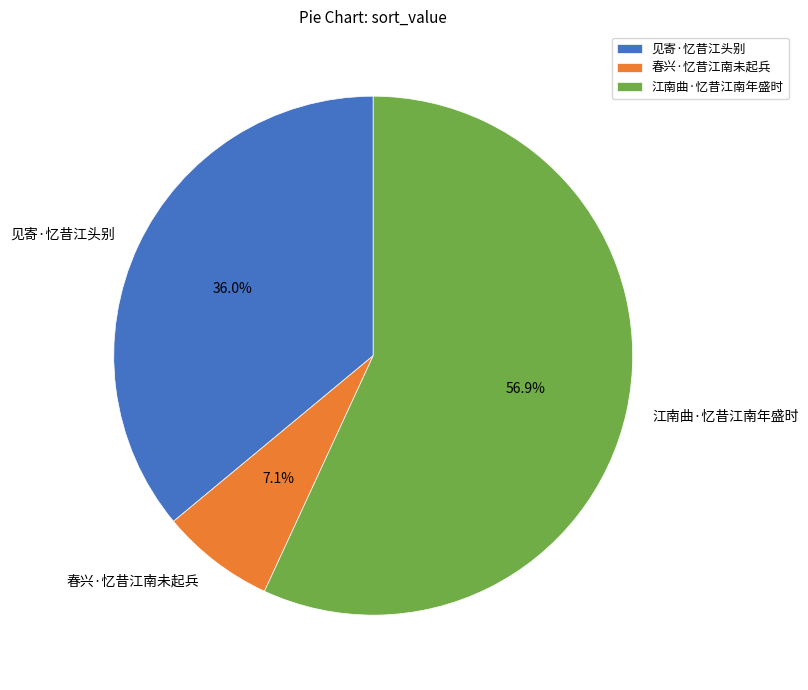

Approximately how many times larger is the value at 江南曲·忆昔江南年盛时 compared to 春兴·忆昔江南未起兵?

8.0